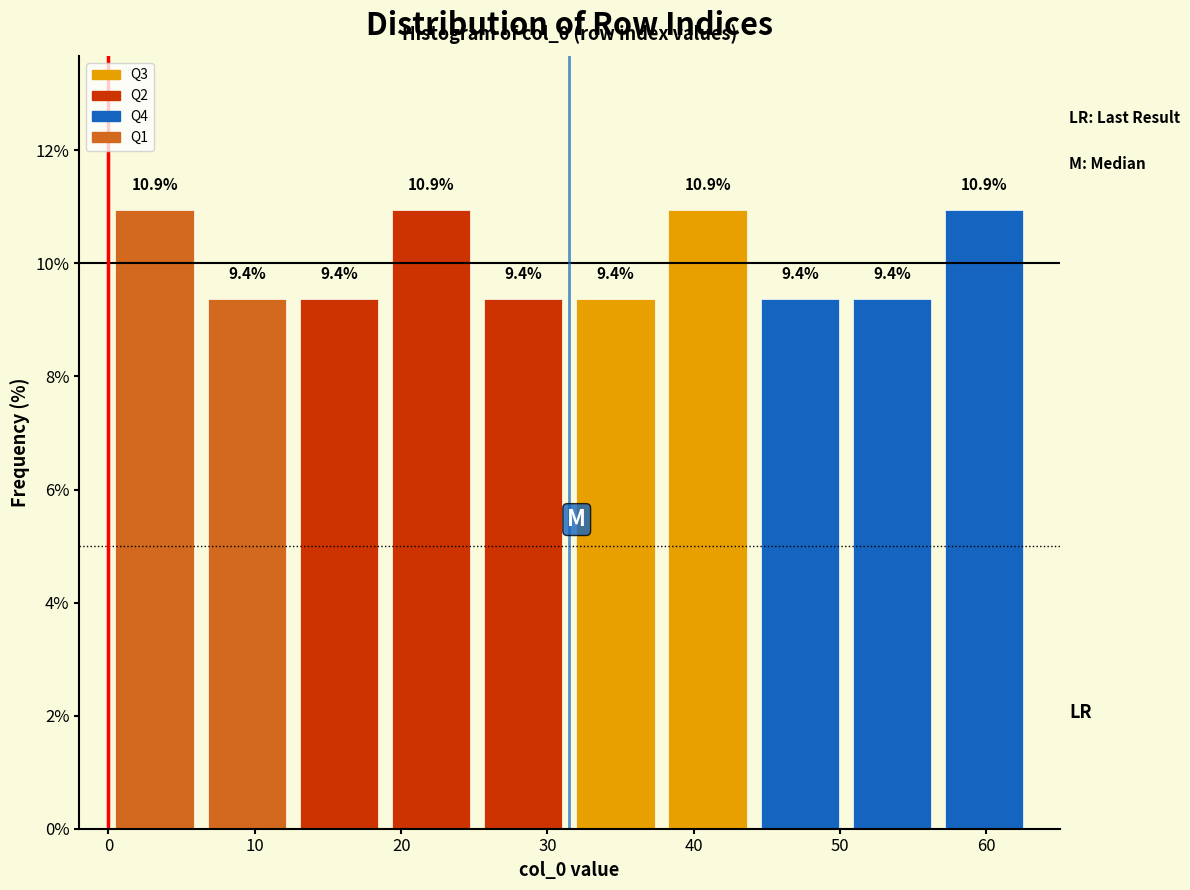

Reading left to right, transcribe this chart: for each bar, give the range it covers on the x-axis and its height. The bar edges are not printed on the chart, so give them approximately, as read against the axis.

0.0 to 6.3: 10.9
6.3 to 12.6: 9.4
12.6 to 18.9: 9.4
18.9 to 25.2: 10.9
25.2 to 31.5: 9.4
31.5 to 37.8: 9.4
37.8 to 44.1: 10.9
44.1 to 50.4: 9.4
50.4 to 56.7: 9.4
56.7 to 63.0: 10.9